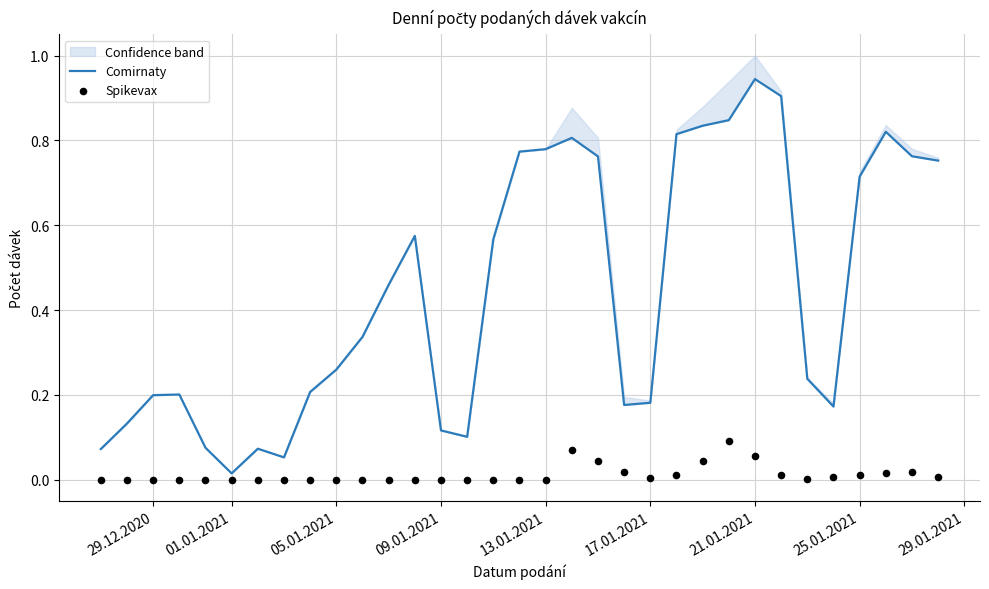

Which series has the widest spread of Y values?

Comirnaty